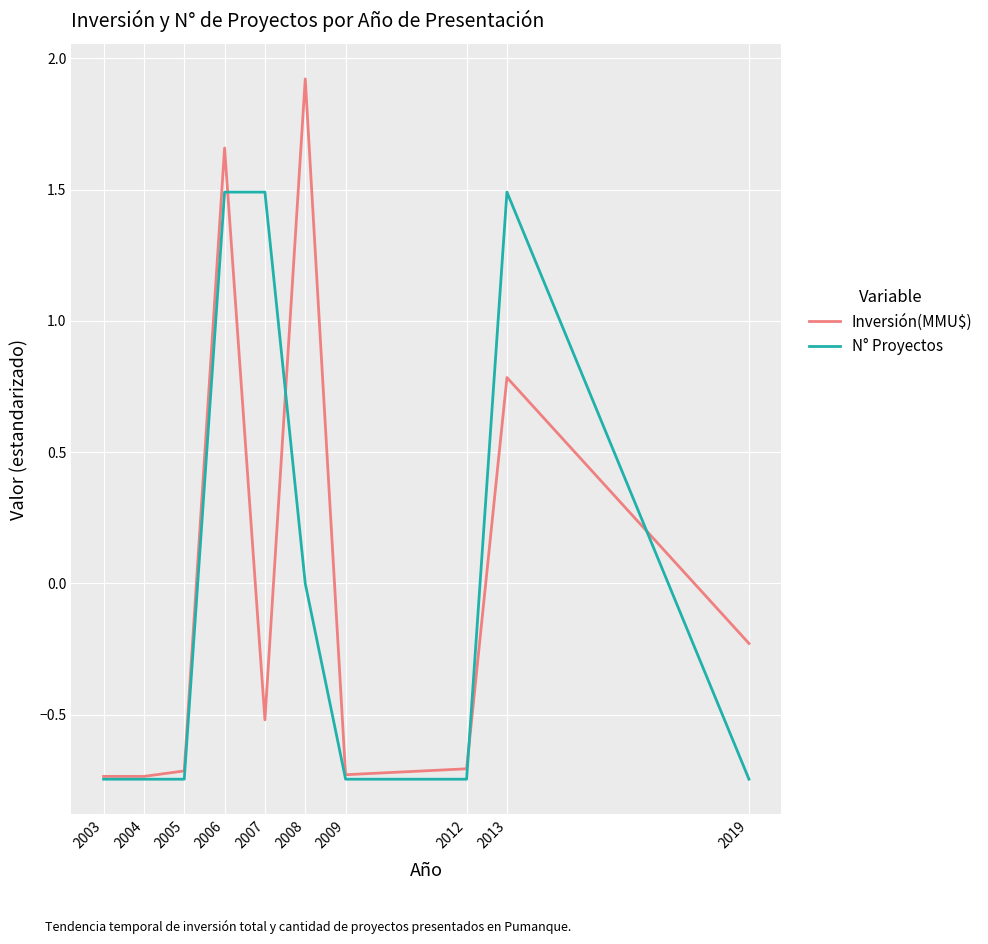

What is the total value across all series at 2012?

-1.5